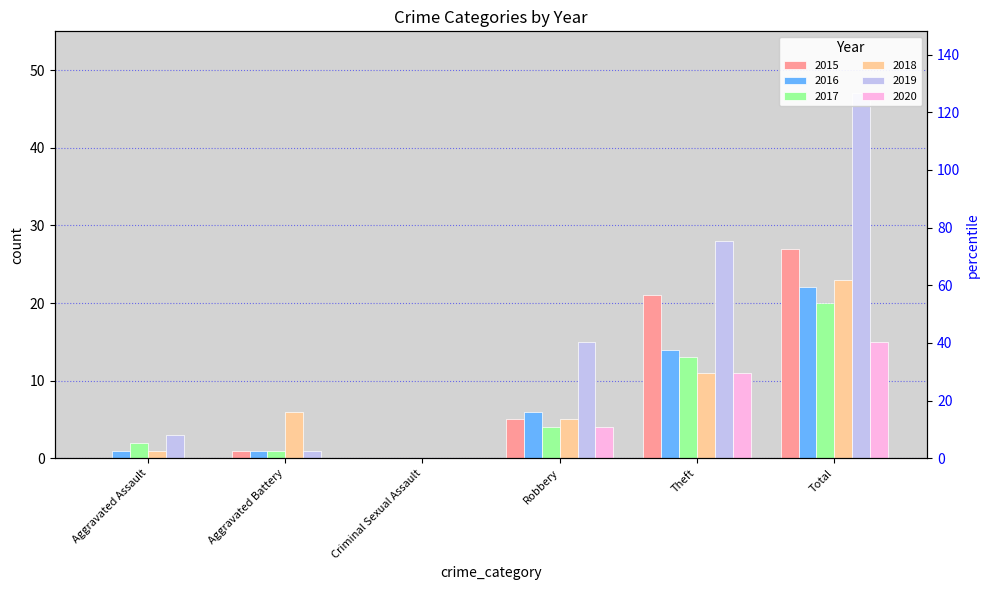

What is the sum of all 2018 values?

46